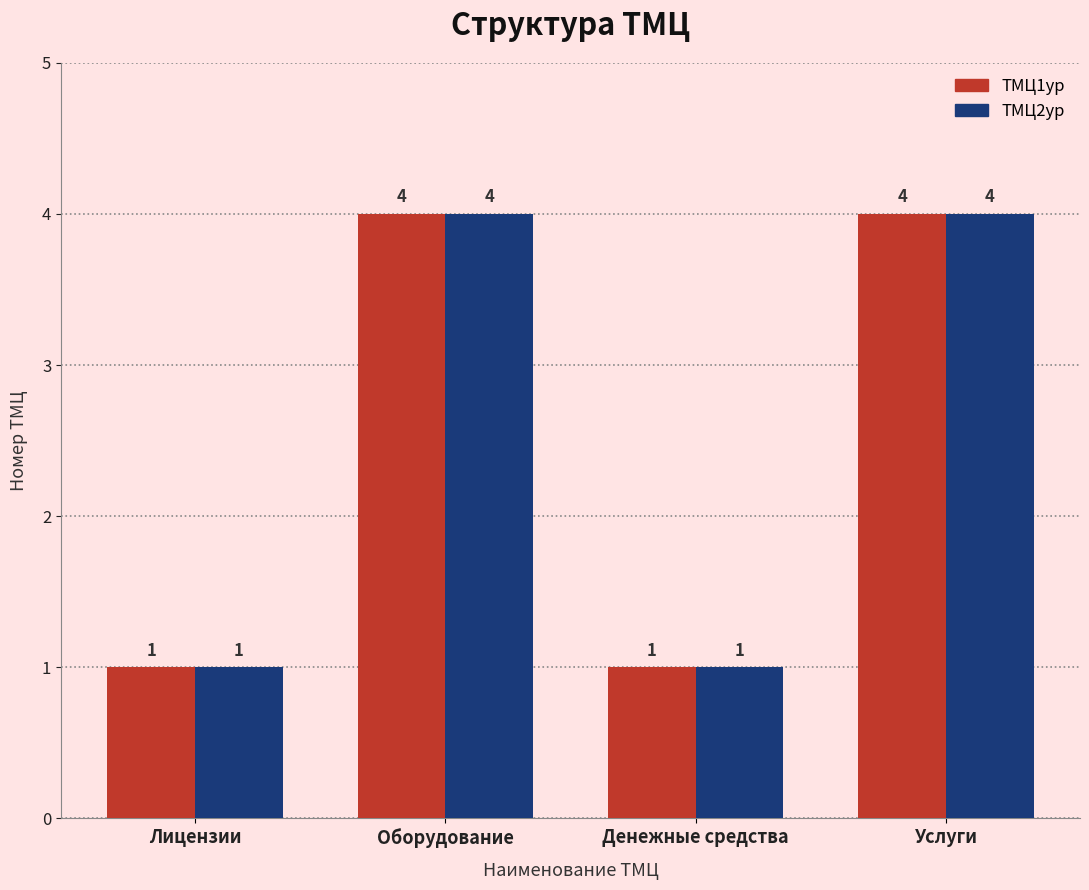

Is it true that ТМЦ2ур equals 4 at Оборудование?

True